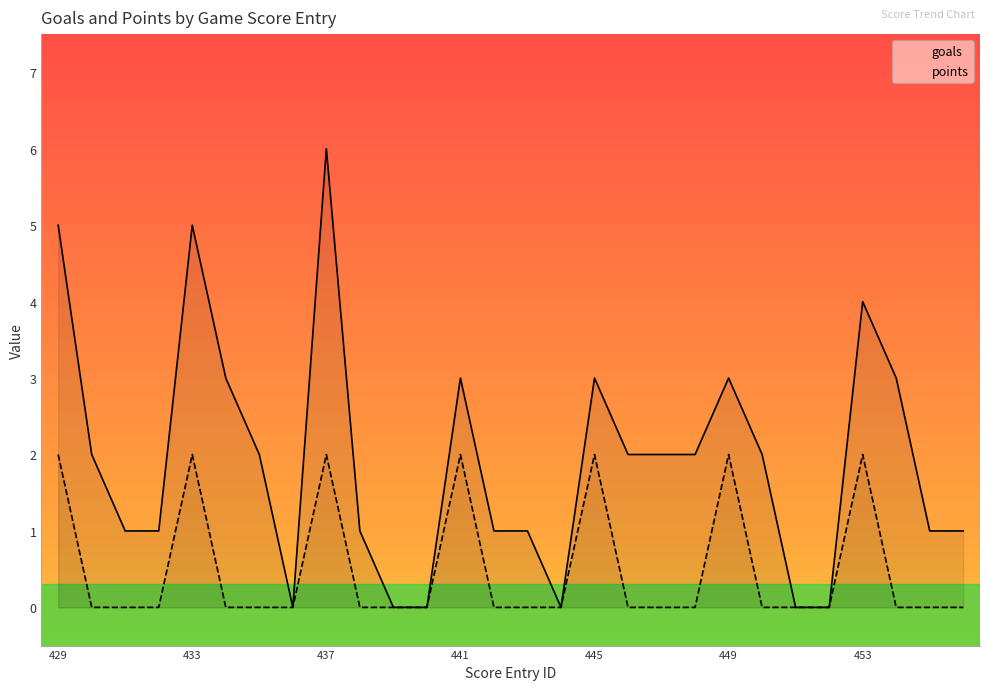

At which category does goals reach its first local peak?

433